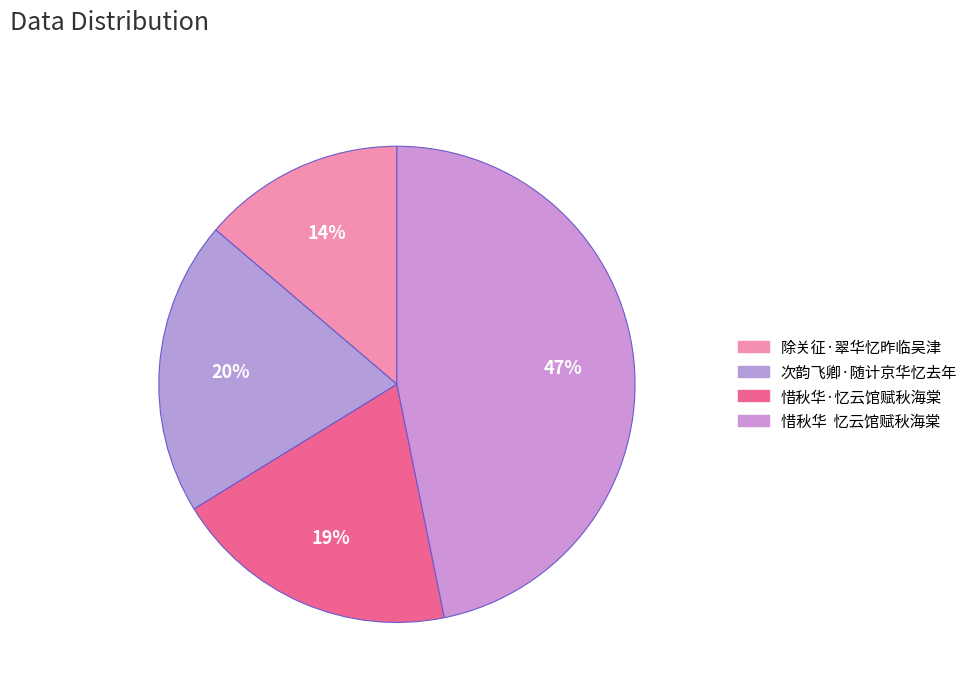

To the nearest percent, what is the difference between the largest and smallest slice percentages?

33%